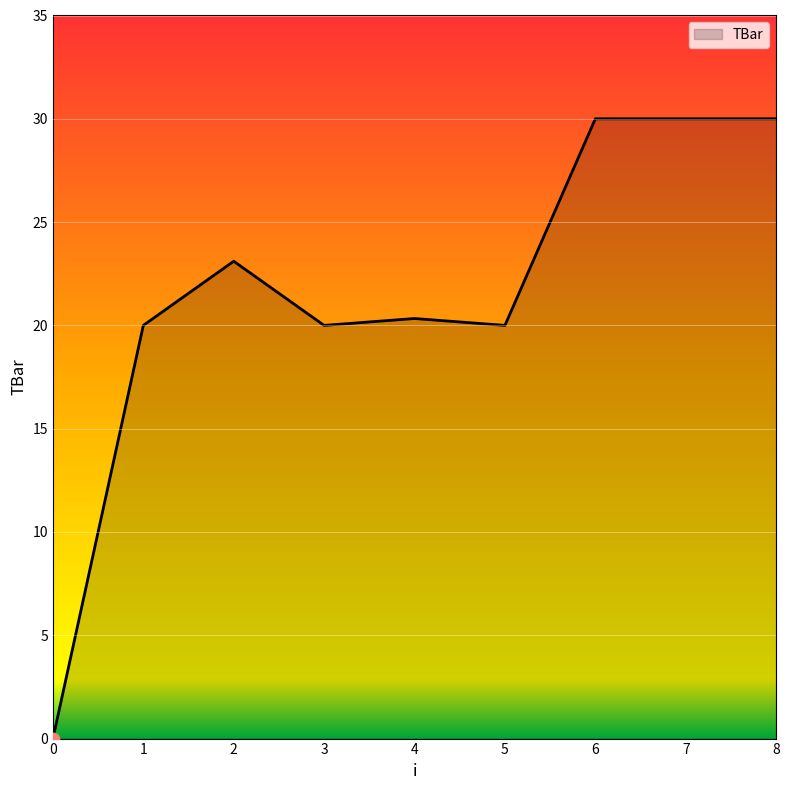

Between 5 and 2, which is larger?

2